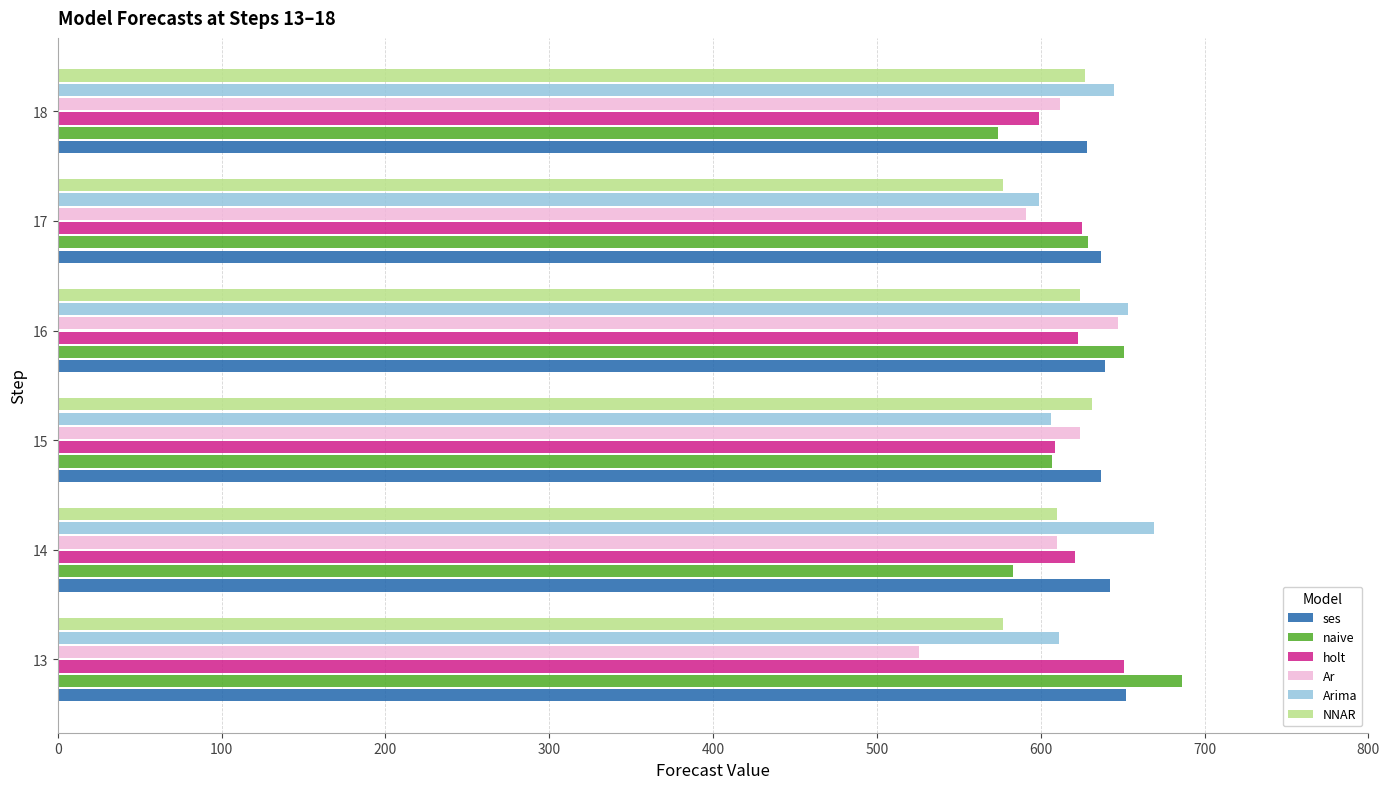

What is the total value across all series at 16?

3837